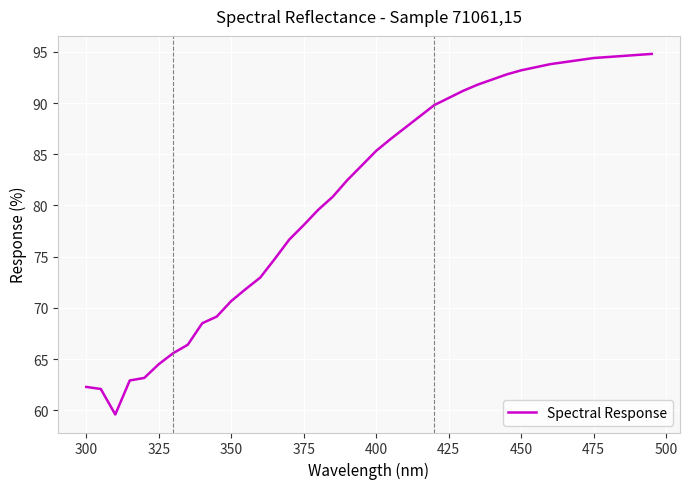

What is the smallest value displayed?

59.6